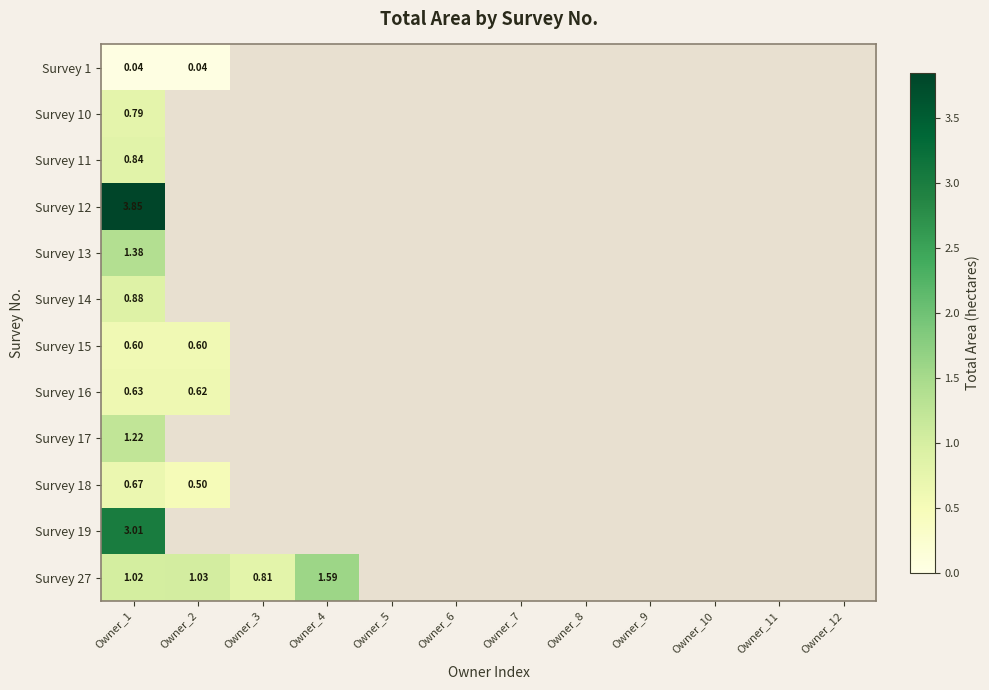

How many positive values does the Survey 12 series have?

1